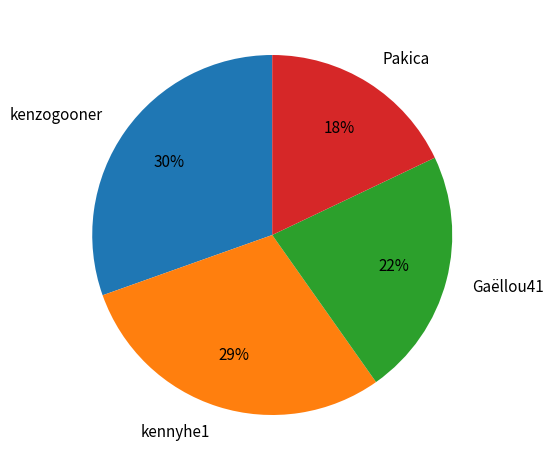

Does any single category account for the majority?

No